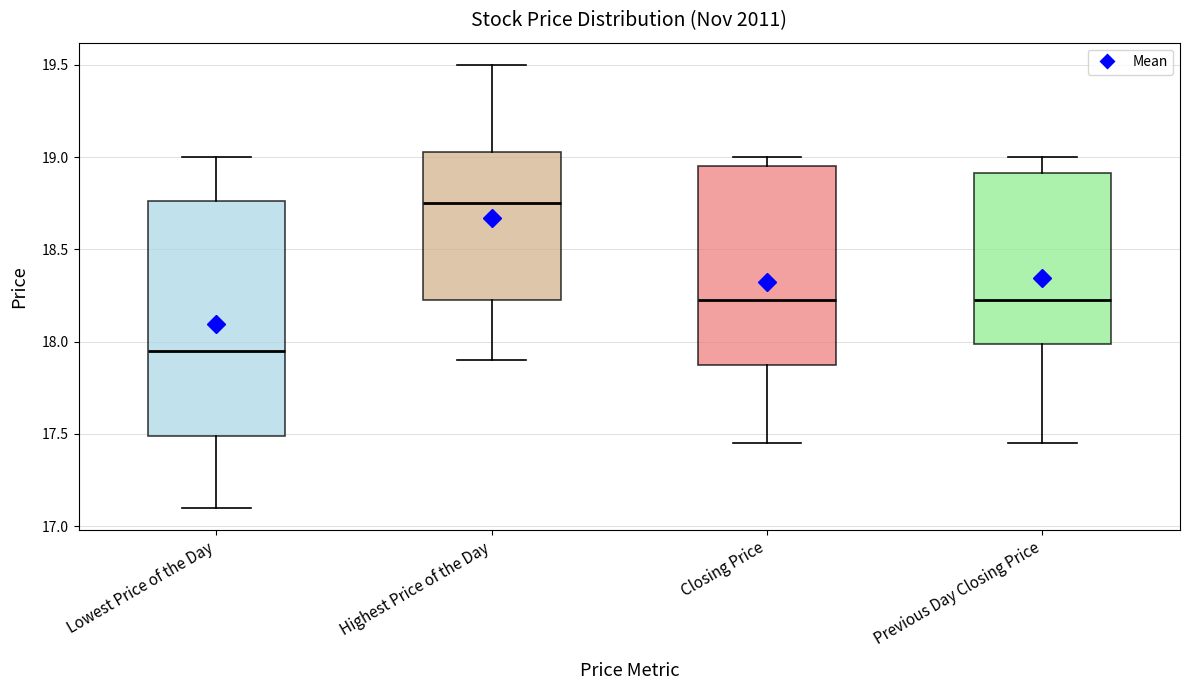

Which box has the lowest median line?

Lowest Price of the Day